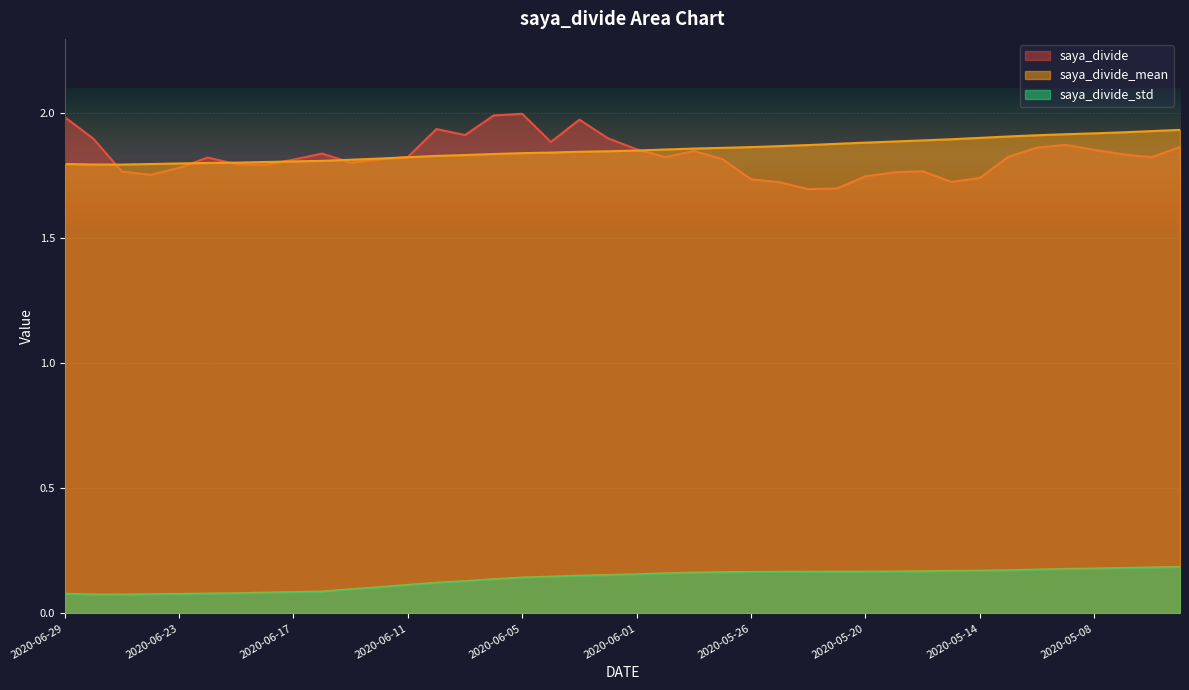

At which category is the sum across all series the highest?

2020-04-30